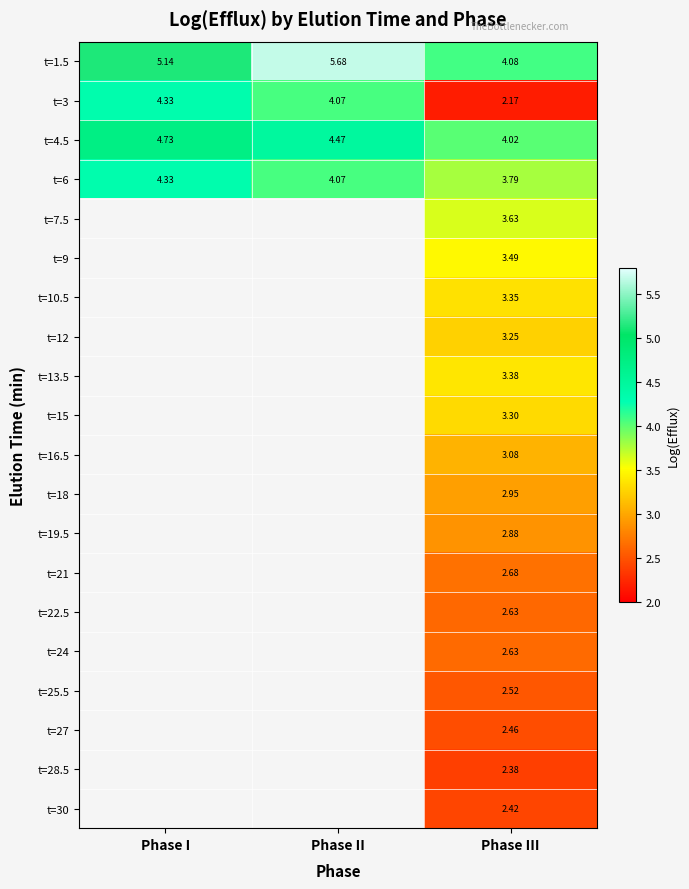

At which category is the sum across all series the highest?

Phase III